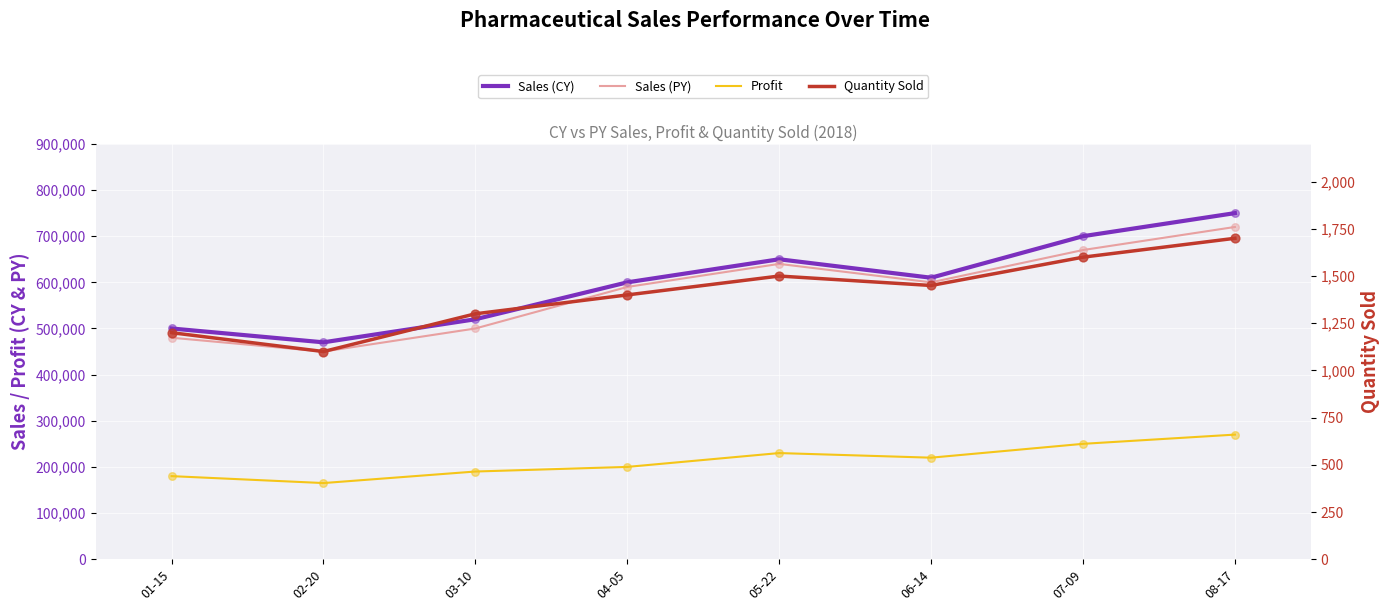

What are all the series names shown in the legend?

Sales (CY), Sales (PY), Profit, Quantity Sold